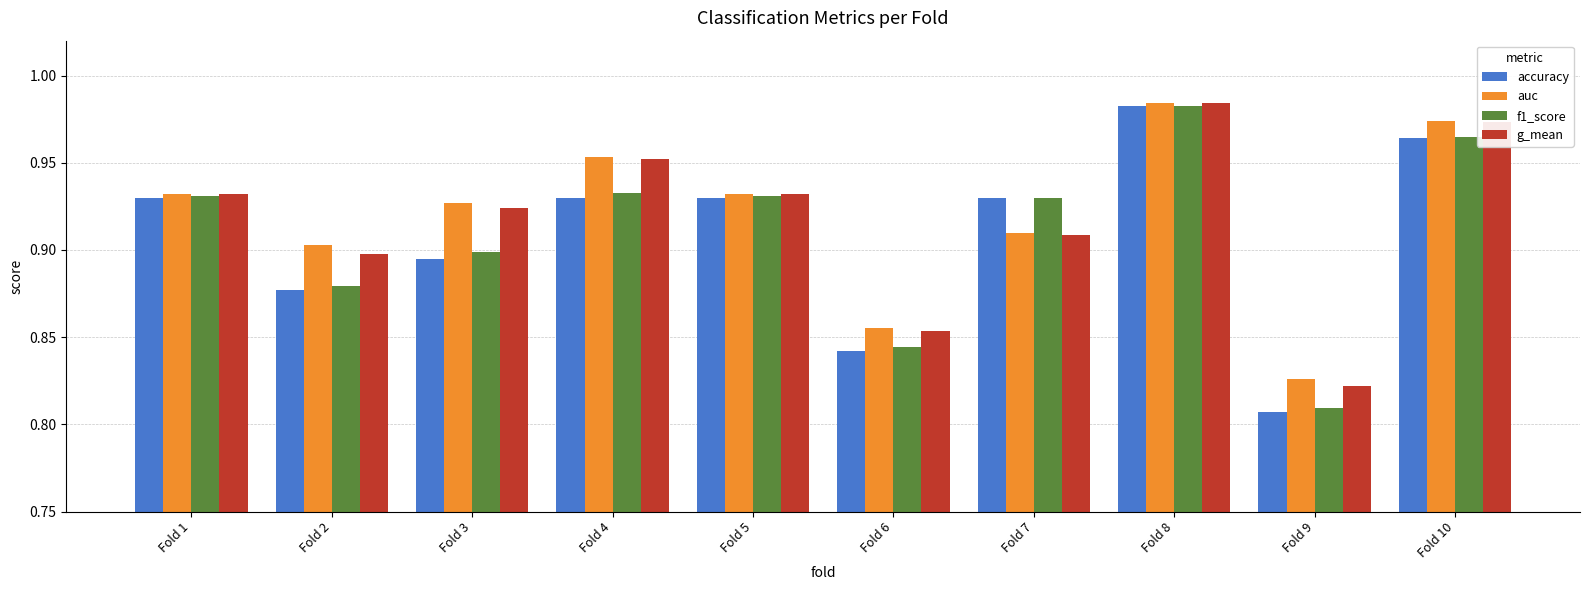

Is the value of auc at Fold 9 greater than the value of g_mean at Fold 10?

No